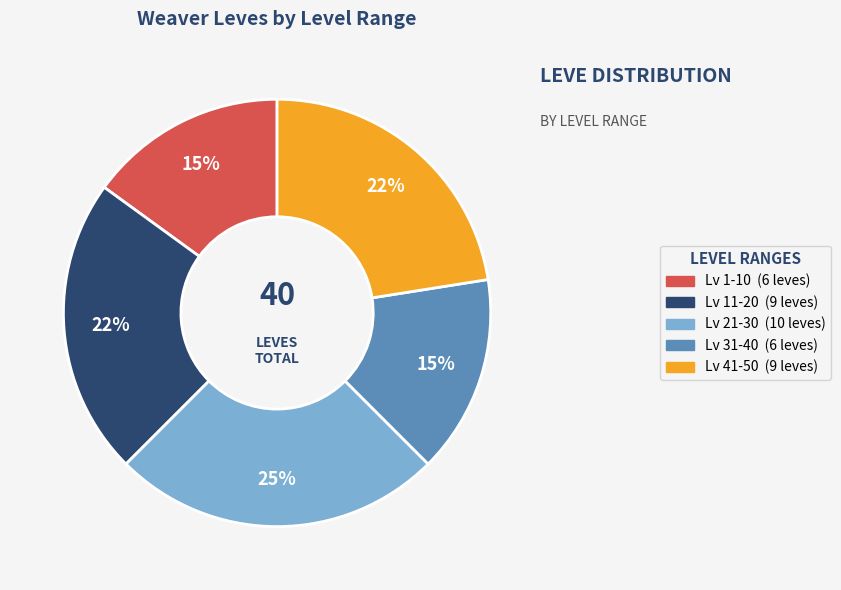

Is there any slice that represents more than half of the pie?

No